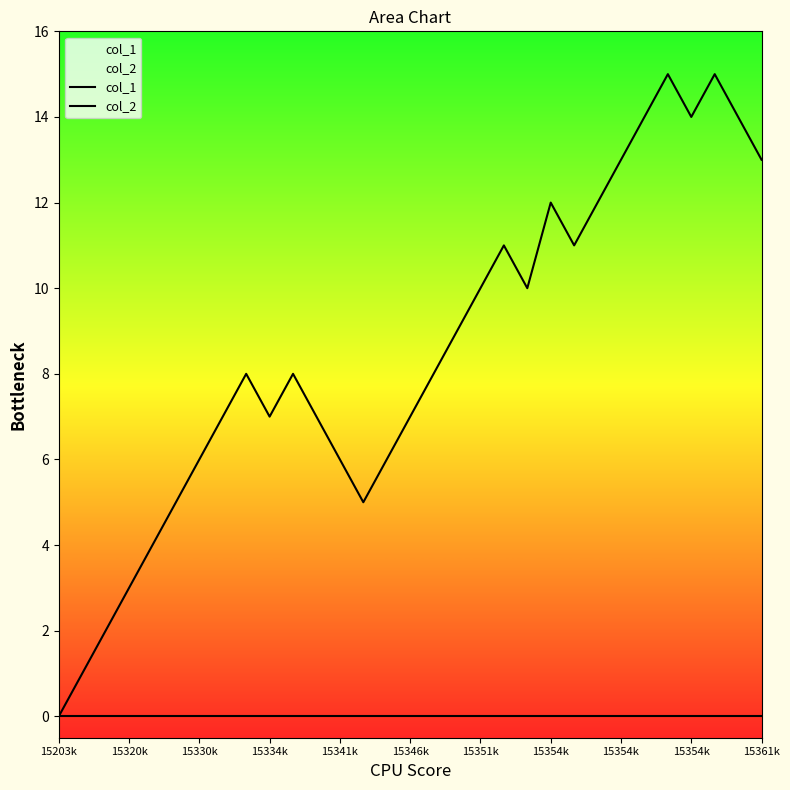

Reading left to right, list all the values displayed in this chart.

col_1: 0	1	2	3	4	5	6	7	8	7	8	7	6	5	6	7	8	9	10	11	10	12	11	12	13	14	15	14	15	14	13
col_2: 0	0	0	0	0	0	0	0	0	0	0	0	0	0	0	0	0	0	0	0	0	0	0	0	0	0	0	0	0	0	0